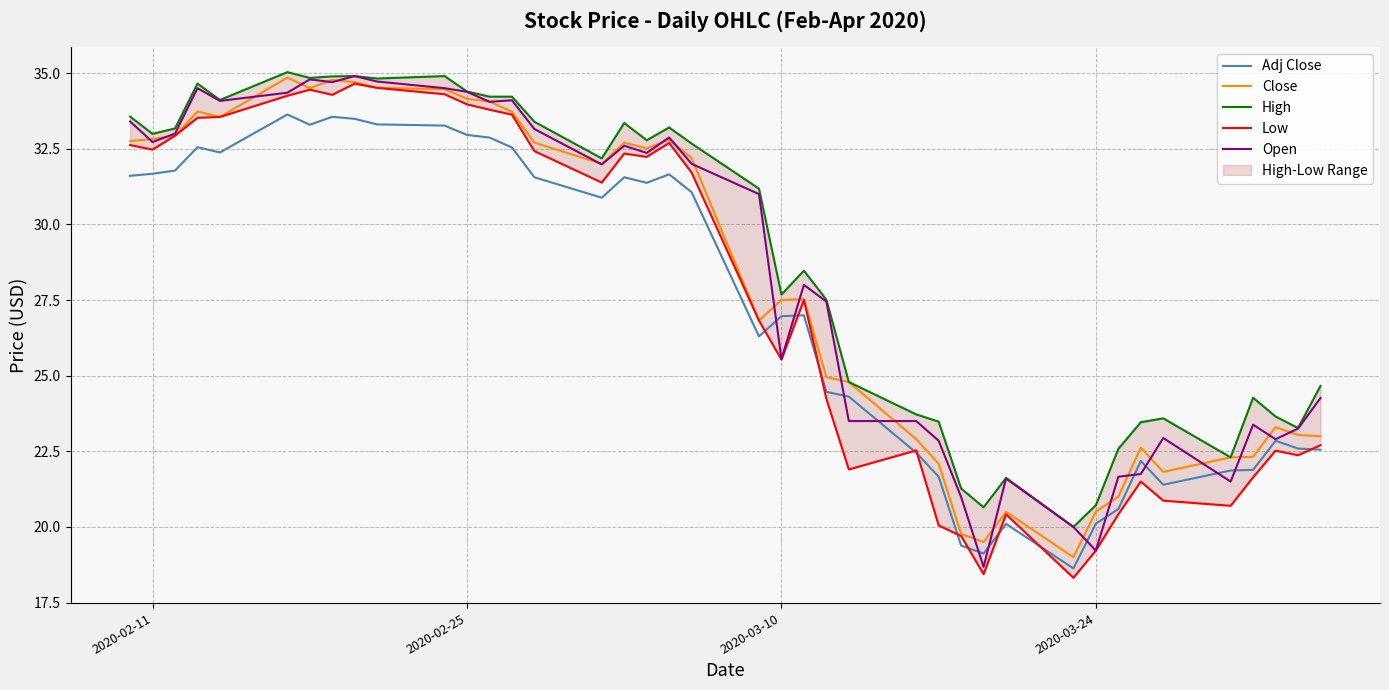

True or false: Open and Adj Close intersect in this chart.

True